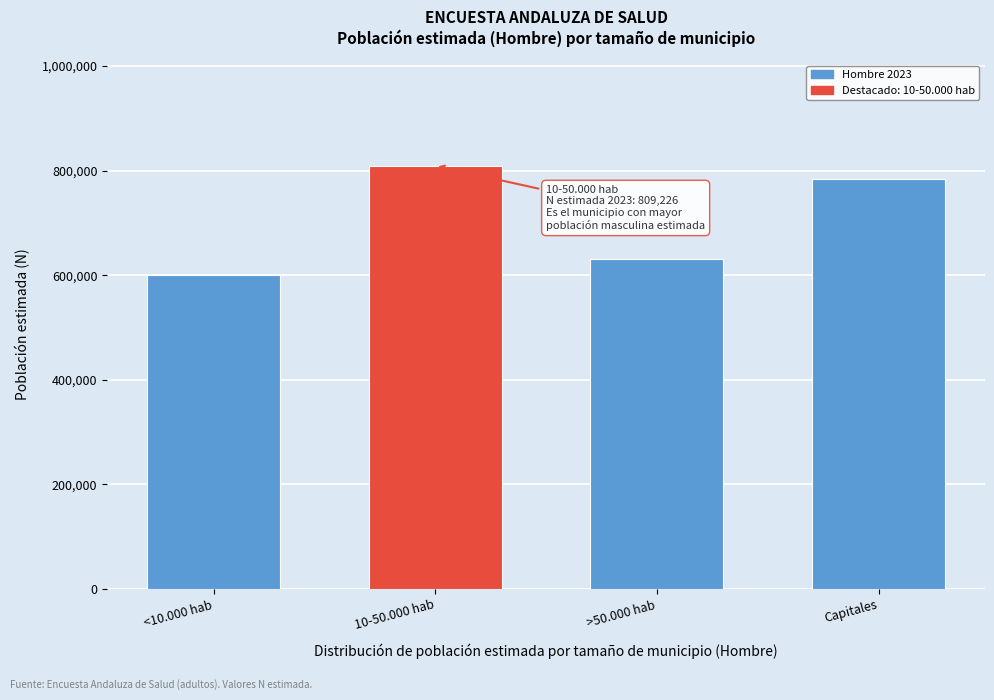

Reading right to left, transcribe all the data shown in this chart.

Capitales=784334	>50.000 hab=629942	10-50.000 hab=809226	<10.000 hab=599292